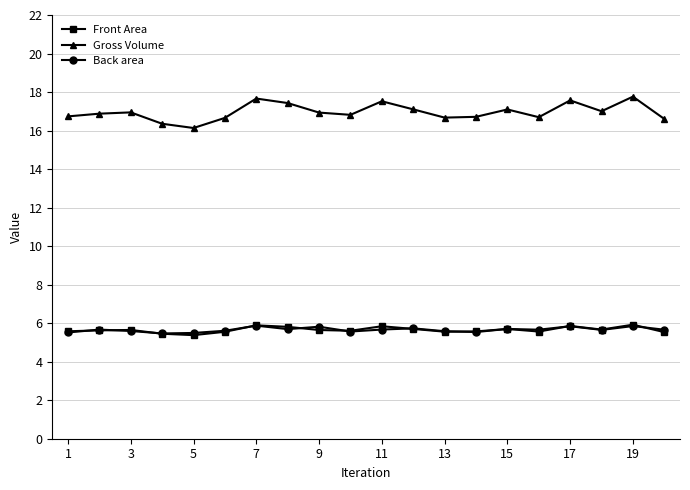

What is the average value of the Back area series?

5.7